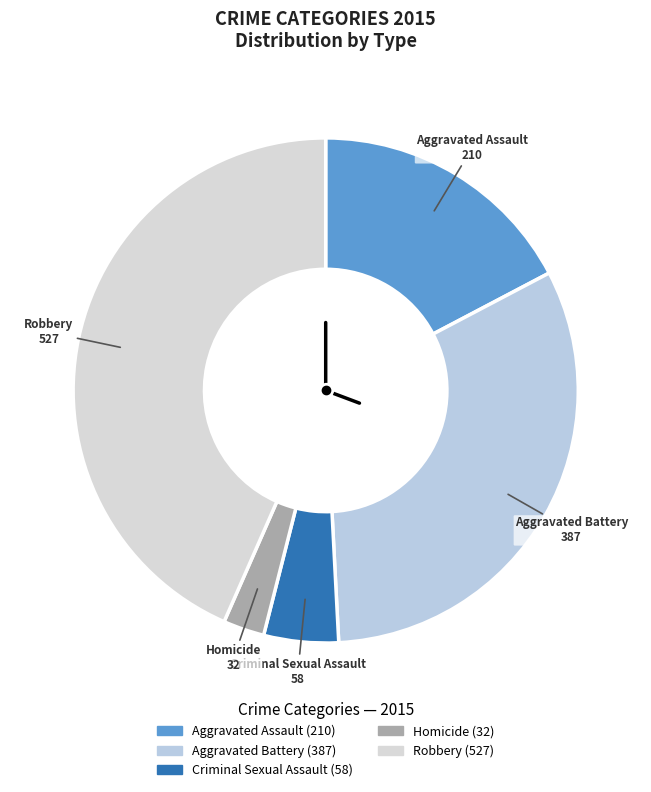

Which slice is the smallest?

Homicide